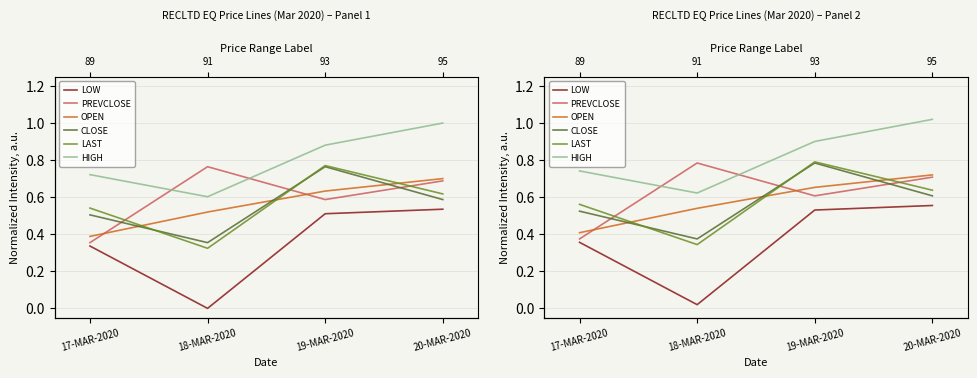

How many distinct data groups are displayed?

6